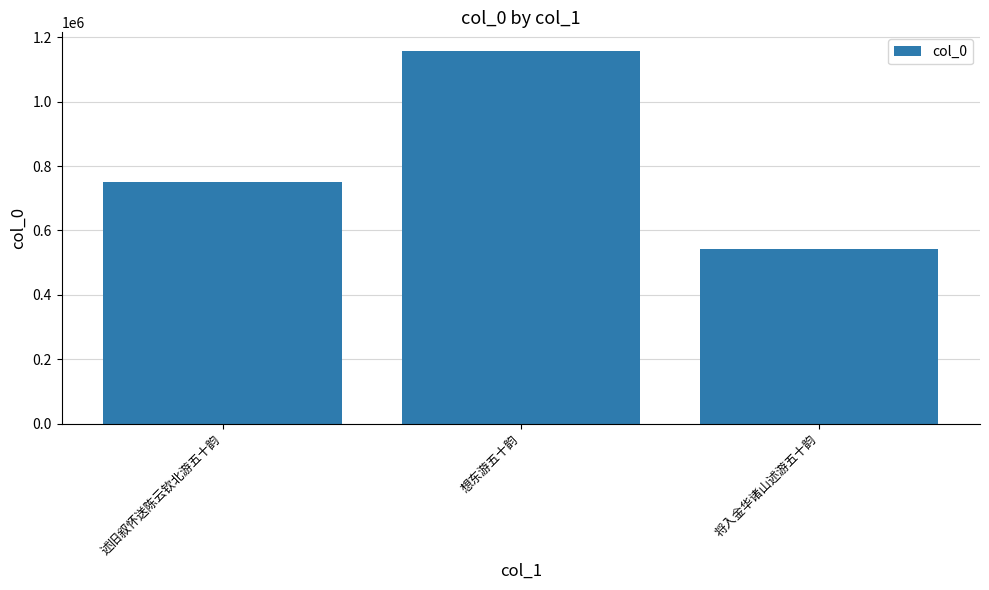

How many values are between 543566 and 1157723?

3